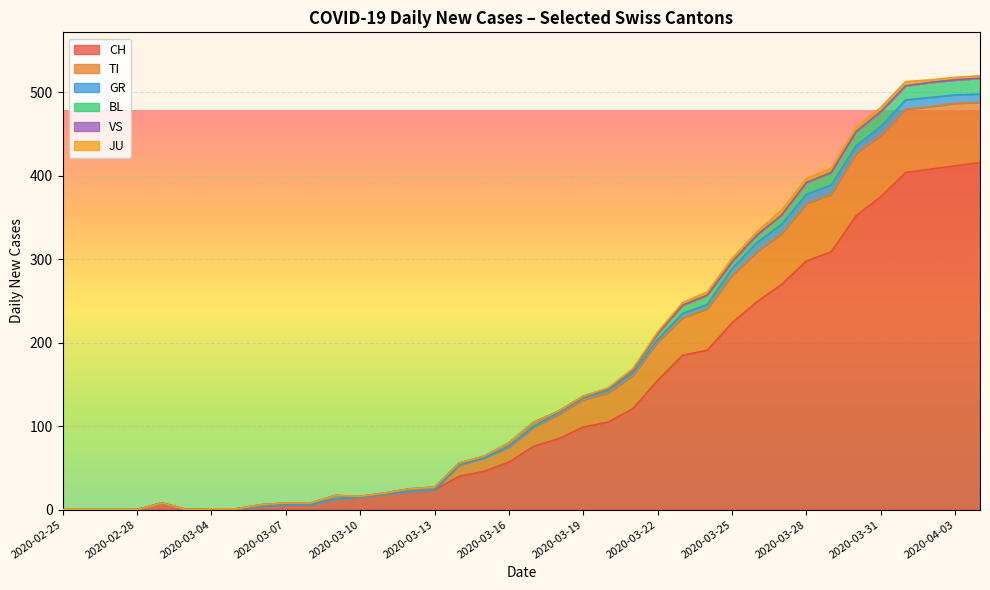

At which label does JU reach its minimum?

2020-02-25